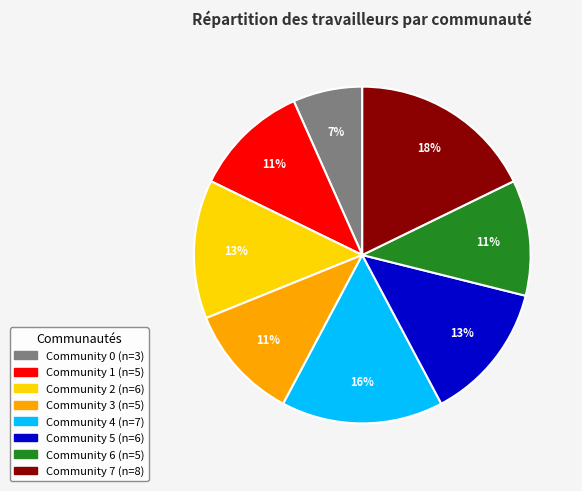

To the nearest percent, what is the difference between the largest and smallest slice percentages?

11%